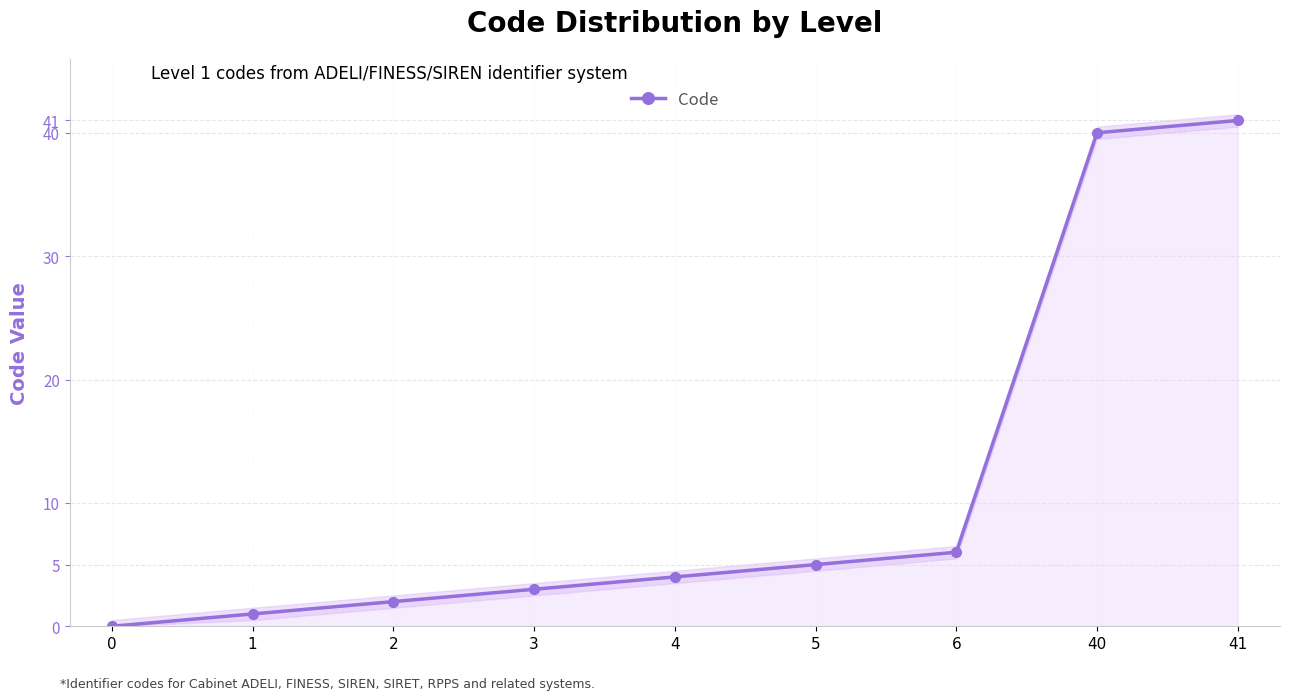

Is it true that the value at 0 is -24?

False